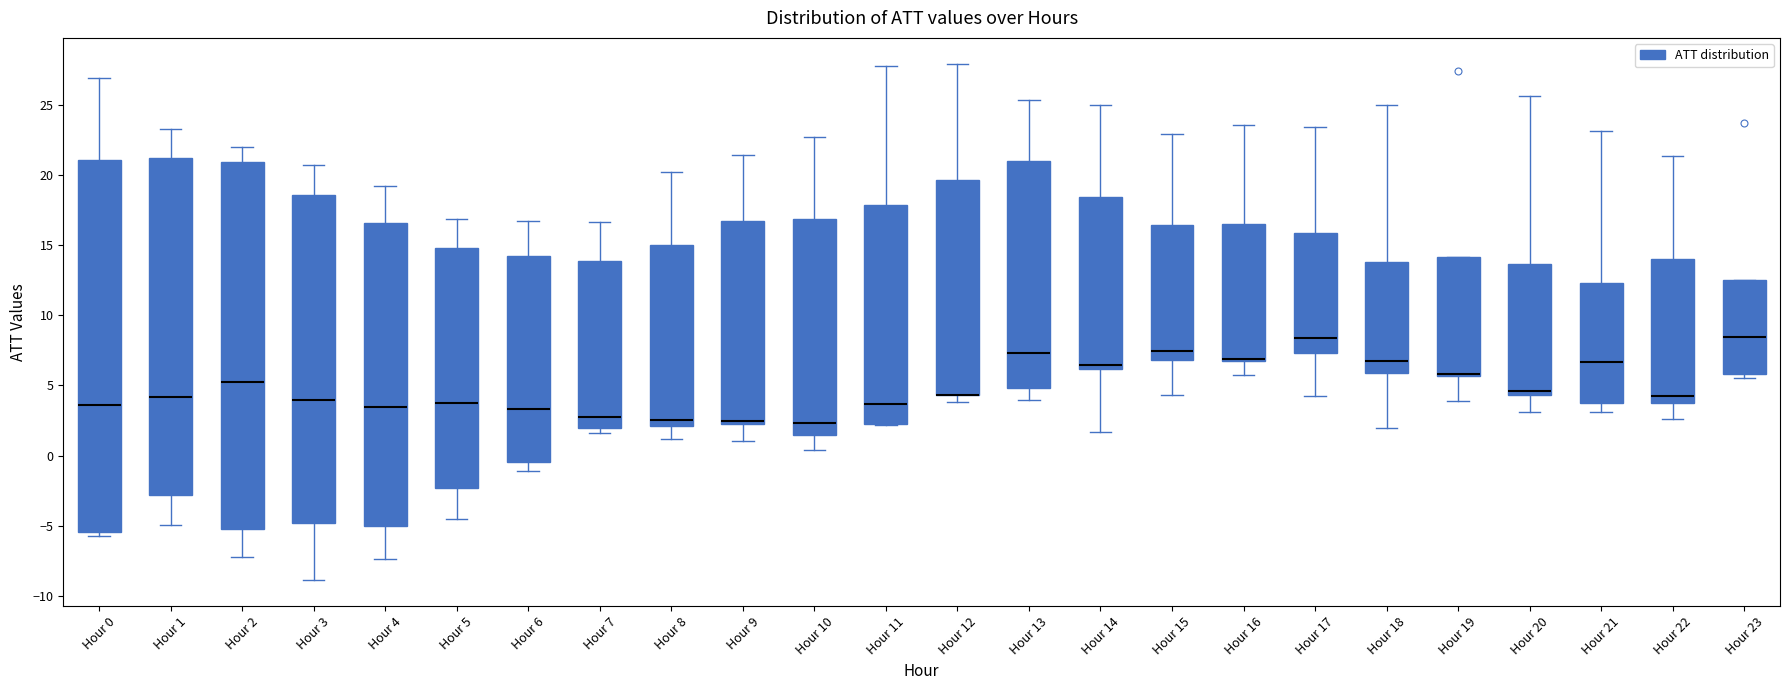

Reading left to right, transcribe this box plot: for each box, give where its median line is, the range the box spans, and where its two whiskers end, as read against the y-axis. The values are not printed on the chart, so give them approximately, as read against the axis.

Hour 0: median 3.5, box -5.5 to 21.0, whiskers -5.5 (just below the box's lower edge) to 27.0
Hour 1: median 4.0, box -3.0 to 21.0, whiskers -5.0 to 23.0
Hour 2: median 5.0, box -5.0 to 21.0, whiskers -7.0 to 22.0
Hour 3: median 4.0, box -5.0 to 18.5, whiskers -9.0 to 20.5
Hour 4: median 3.5, box -5.0 to 16.5, whiskers -7.5 to 19.0
Hour 5: median 3.5, box -2.5 to 15.0, whiskers -4.5 to 17.0
Hour 6: median 3.5, box -0.5 to 14.0, whiskers -1.0 to 16.5
Hour 7: median 2.5, box 2.0 to 14.0, whiskers 1.5 to 16.5
Hour 8: median 2.5, box 2.0 to 15.0, whiskers 1.0 to 20.0
Hour 9: median 2.5 (just above the box's lower edge), box 2.5 to 16.5, whiskers 1.0 to 21.5
Hour 10: median 2.5, box 1.5 to 17.0, whiskers 0.5 to 22.5
Hour 11: median 3.5, box 2.5 to 18.0, whiskers 2.0 to 28.0
Hour 12: median 4.5 (drawn on the box's lower edge), box 4.5 to 19.5, whiskers 4.0 to 28.0
Hour 13: median 7.5, box 5.0 to 21.0, whiskers 4.0 to 25.5
Hour 14: median 6.5, box 6.0 to 18.5, whiskers 1.5 to 25.0
Hour 15: median 7.5, box 7.0 to 16.5, whiskers 4.5 to 23.0
Hour 16: median 7.0 (drawn on the box's lower edge), box 6.5 to 16.5, whiskers 5.5 to 23.5
Hour 17: median 8.5, box 7.5 to 16.0, whiskers 4.0 to 23.5
Hour 18: median 6.5, box 6.0 to 14.0, whiskers 2.0 to 25.0
Hour 19: median 6.0 (drawn on the box's lower edge), box 5.5 to 14.0, whiskers 4.0 to 14.0
Hour 20: median 4.5 (just above the box's lower edge), box 4.5 to 13.5, whiskers 3.0 to 25.5
Hour 21: median 6.5, box 3.5 to 12.5, whiskers 3.0 to 23.0
Hour 22: median 4.5, box 3.5 to 14.0, whiskers 2.5 to 21.5
Hour 23: median 8.5, box 6.0 to 12.5, whiskers 5.5 to 12.5